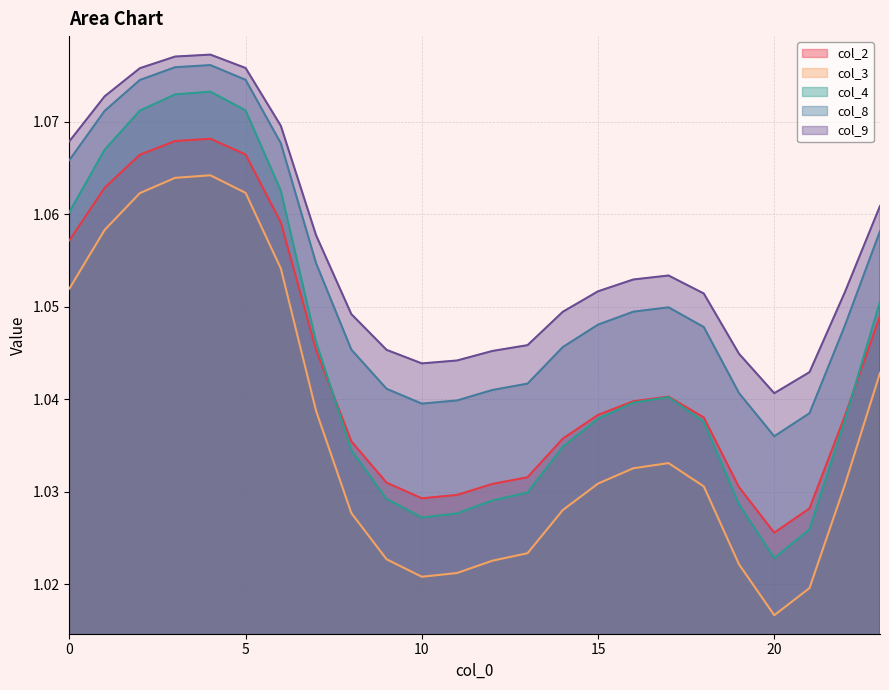

True or false: col_9 and col_2 cross at least once.

False